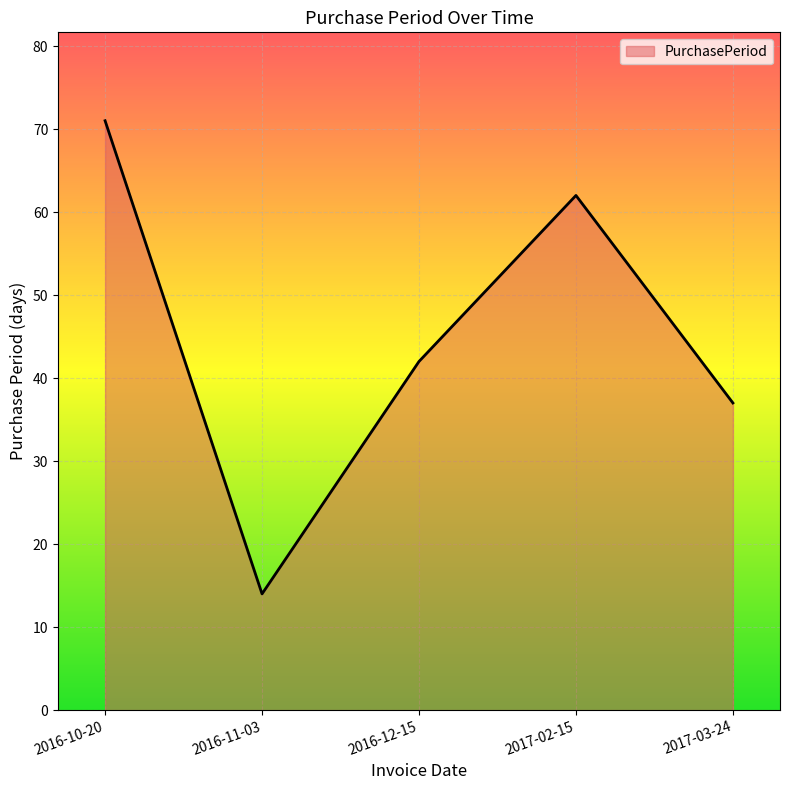

Where does the data first go above 42?

2016-10-20